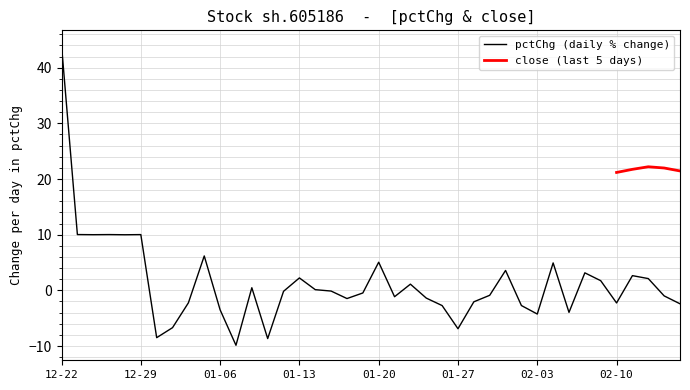

What is the maximum value for pctChg (daily % change)?

44.0